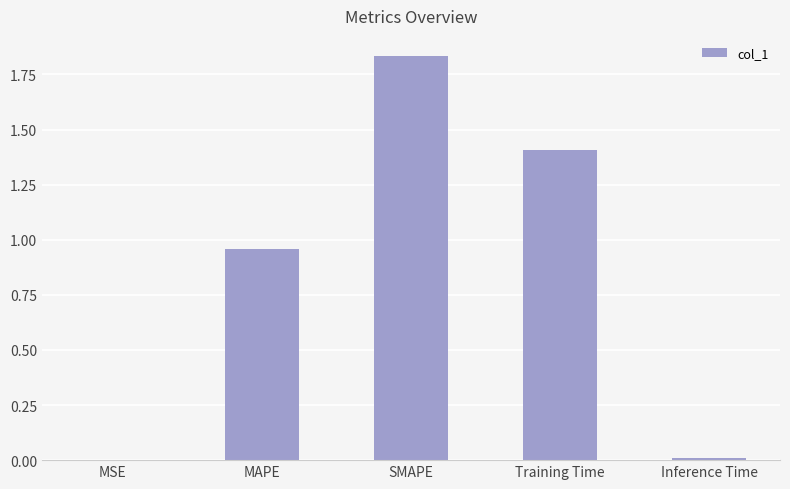

What is the change in value from MAPE to SMAPE?

+0.9